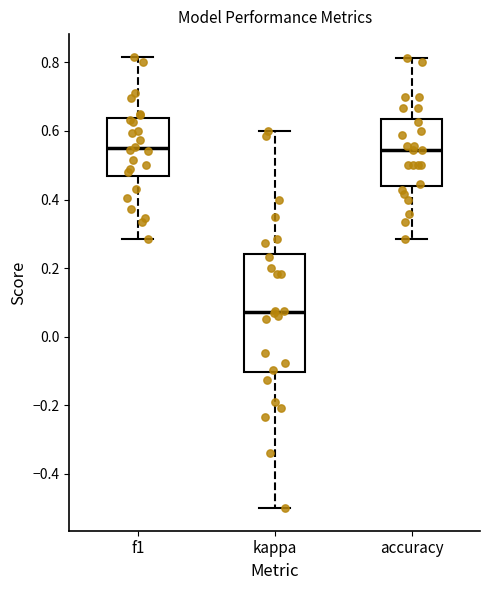

Where is the lower edge of the box for accuracy on the y-axis? The values are not printed on the chart, so give them approximately, as read against the axis.

0.44